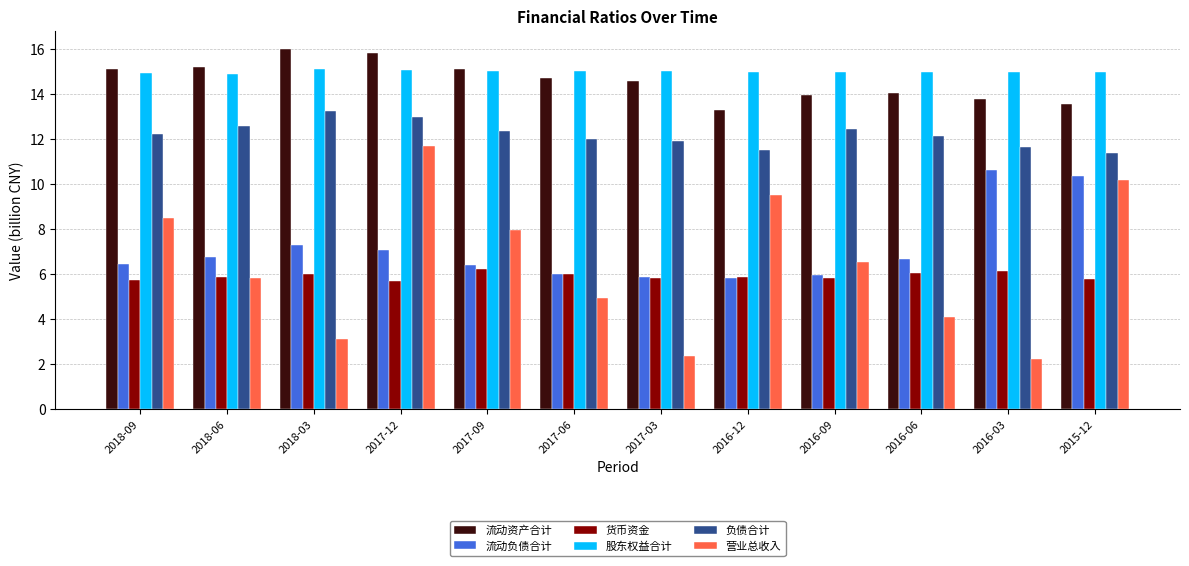

What is the spread (max minus min) of values at 2017-03?

12.7